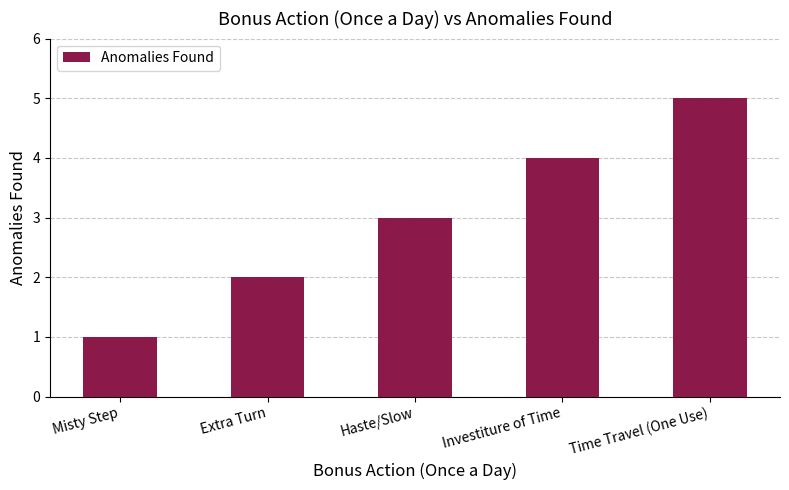

The chart shows a value of 5 at Time Travel (One Use). True or false?

True